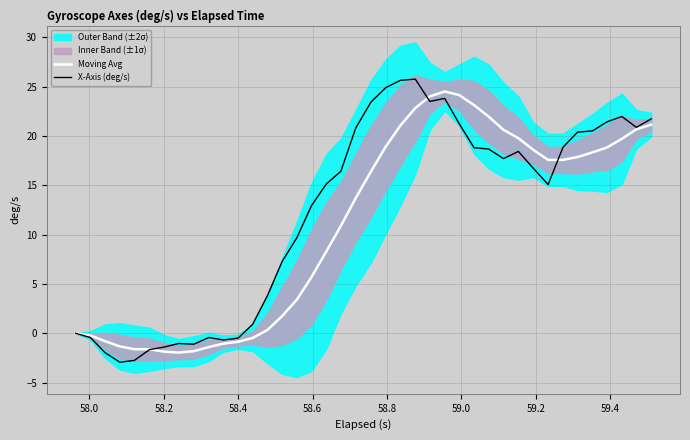

Reading right to left, list all the values displayed in this chart.

Moving Avg: 21.1	20.7	19.7	18.8	18.3	17.9	17.6	17.6	18.6	19.8	20.6	22.0	23.1	24.1	24.5	24.0	22.8	21.1	18.9	16.4	13.7	10.9	8.3	5.7	3.4	1.8	0.4	-0.5	-0.8	-1.0	-1.4	-1.8	-1.9	-1.8	-1.6	-1.6	-1.3	-0.8	-0.2	0.0
X-Axis (deg/s): 21.7	20.9	22.0	21.4	20.5	20.4	18.9	15.1	16.7	18.4	17.7	18.7	18.8	21.2	23.8	23.5	25.7	25.6	24.9	23.4	20.8	16.4	15.1	12.9	9.7	7.3	3.9	0.9	-0.5	-0.7	-0.4	-1.1	-1.0	-1.4	-1.6	-2.7	-2.9	-1.9	-0.4	0.0